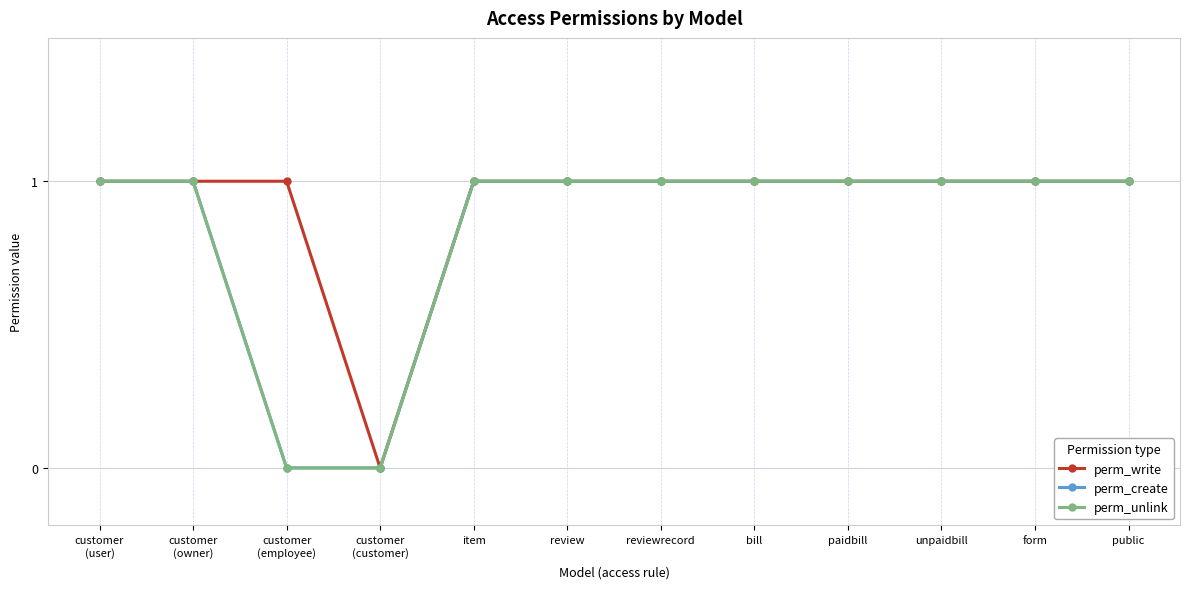

Does the chart have visible grid lines?

Yes